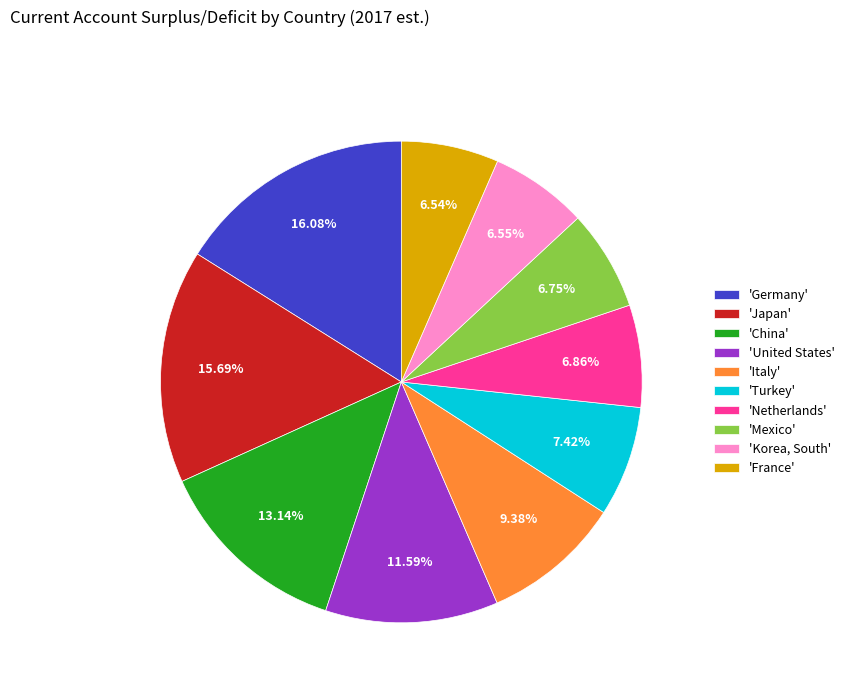

Combined, do 'Netherlands' and 'Mexico' account for over 50%?

No